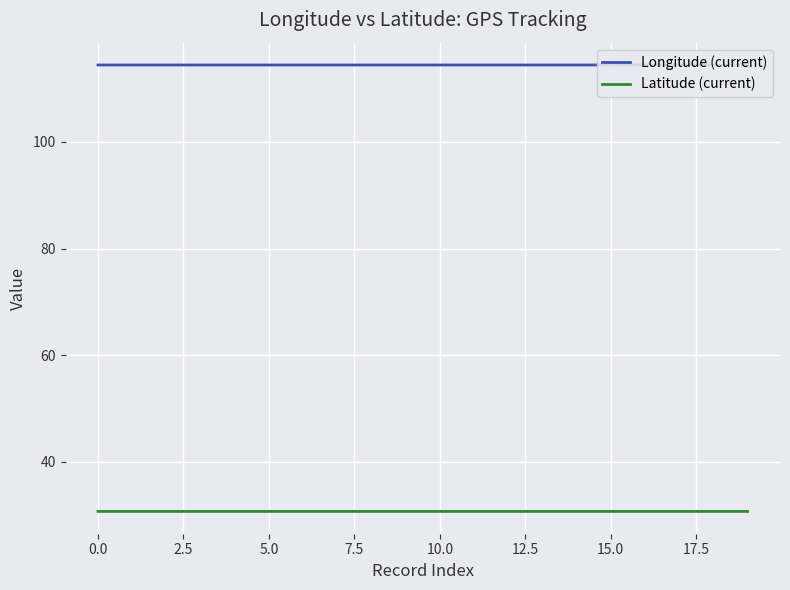

At which category is the sum across all series the highest?

12